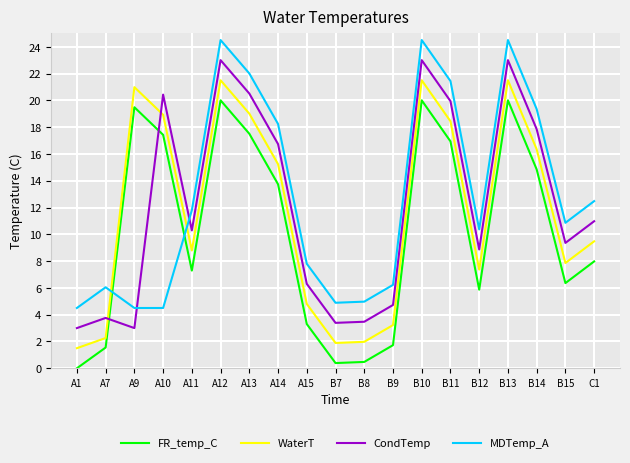

The FR_temp_C series shows 13.7 at A14. True or false?

True